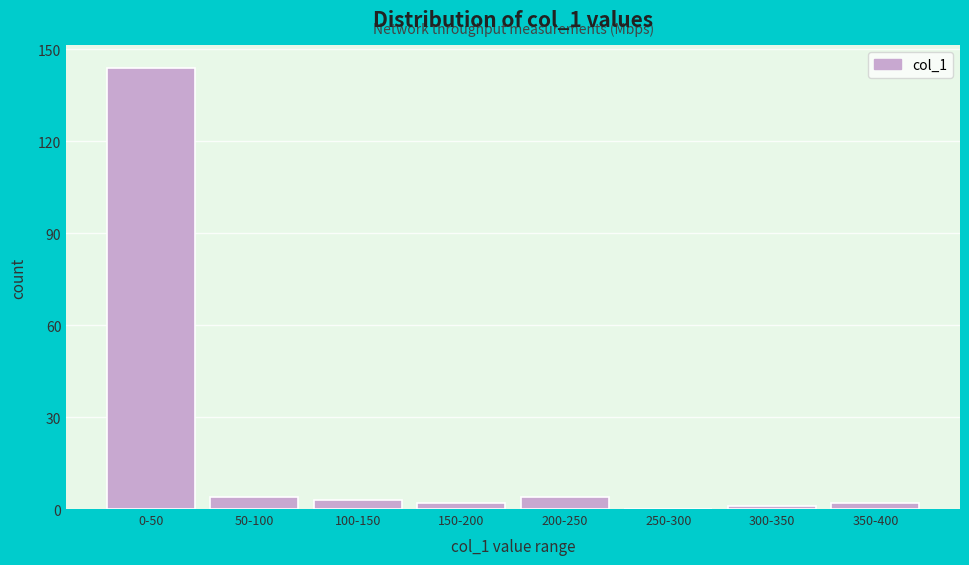

Reading right to left, what are all the values shown in this chart?

350-400=2	300-350=1	250-300=0	200-250=4	150-200=2	100-150=3	50-100=4	0-50=144